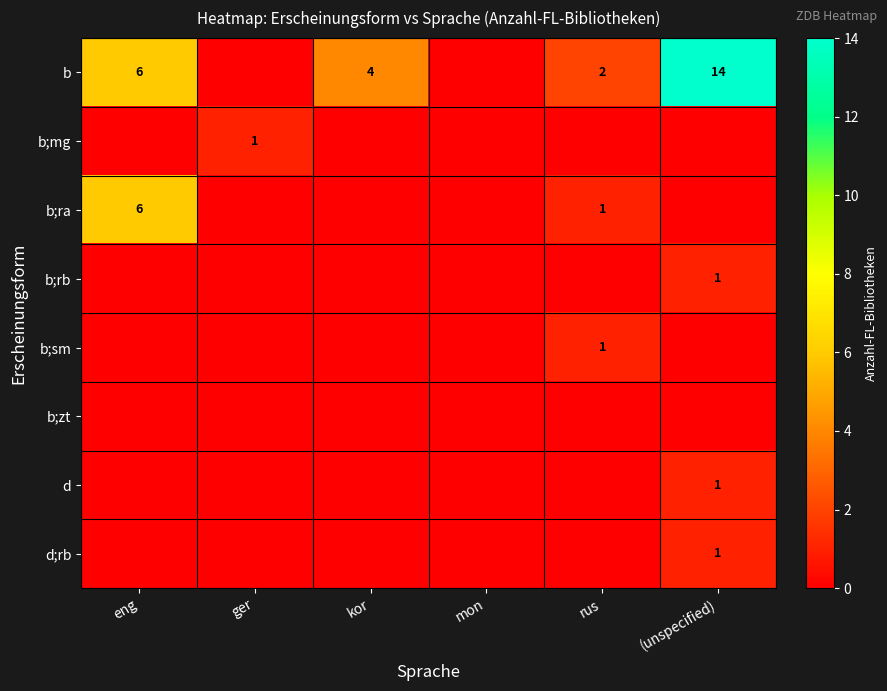

At which category is the sum across all series the highest?

(unspecified)